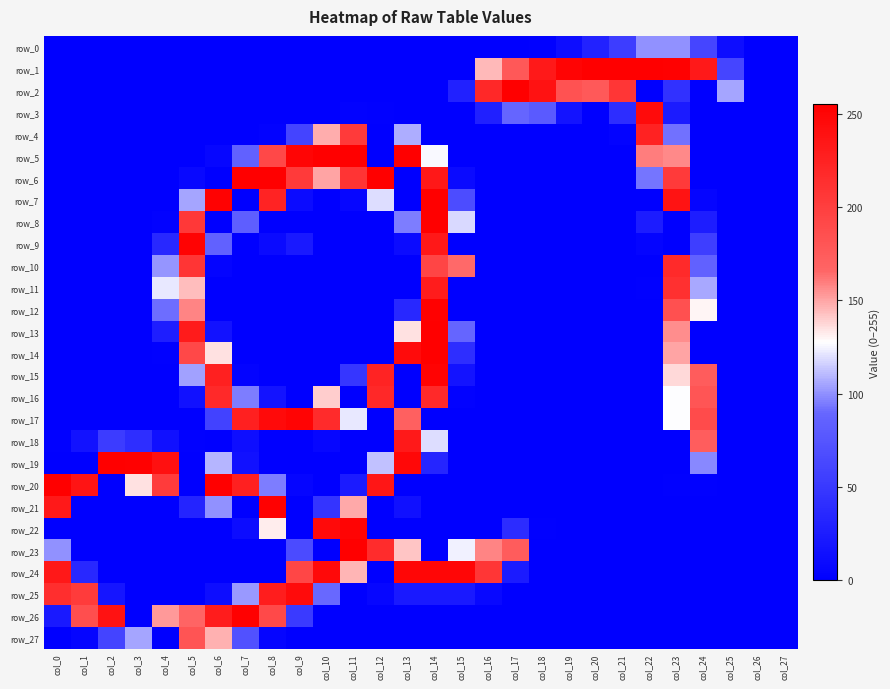

Rank the categories by row_27 value from highest to lowest.

col_5, col_6, col_3, col_7, col_2, col_1, col_8, col_0, col_4, col_9, col_10, col_11, col_12, col_13, col_14, col_15, col_16, col_17, col_18, col_19, col_20, col_21, col_22, col_23, col_24, col_25, col_26, col_27